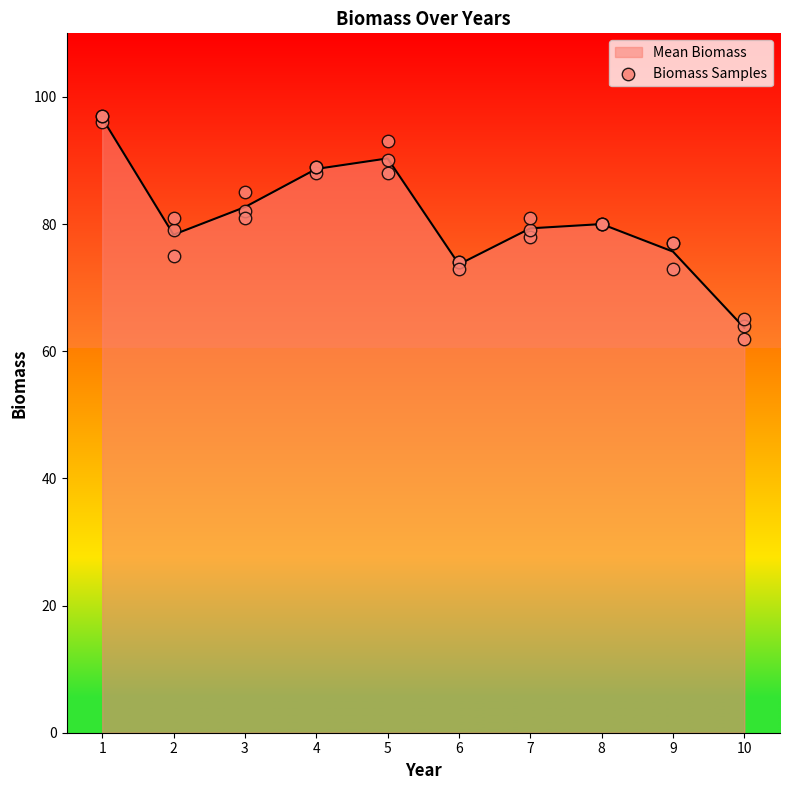

The value of Mean Biomass at 7 is 79.3. True or false?

True